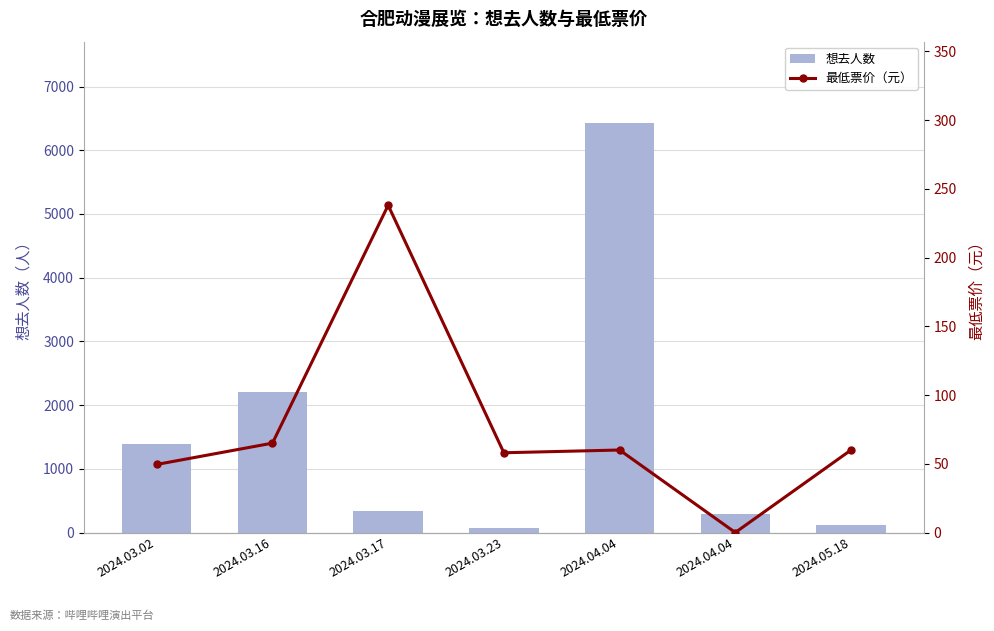

Is the value of 想去人数 at 2024.04.04 greater than the value of 最低票价（元） at 2024.03.02?

Yes